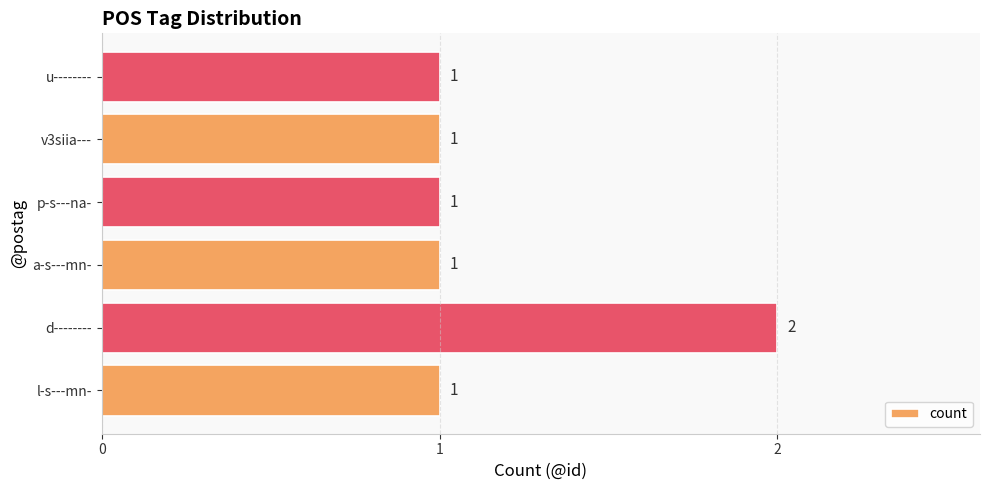

The chart shows a value of 2 at a-s---mn-. True or false?

False